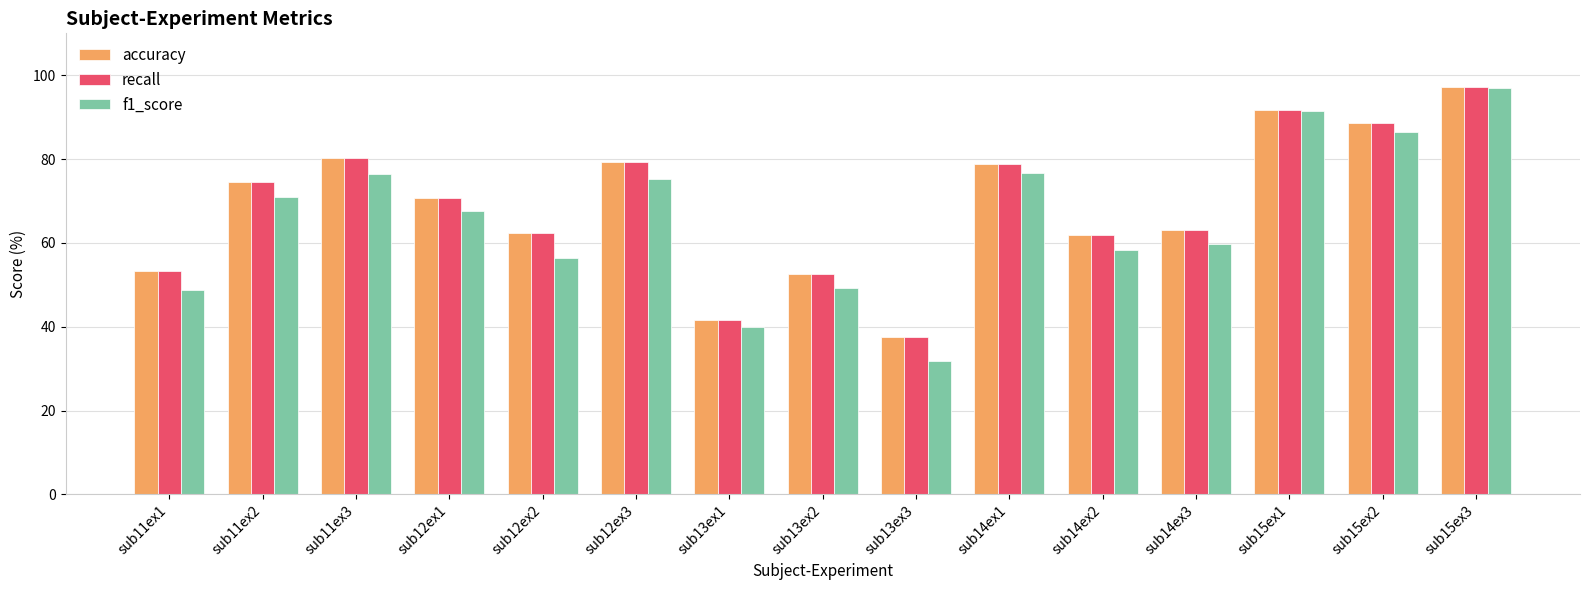

What is the value of the accuracy bar at the 13th from the left?

91.8